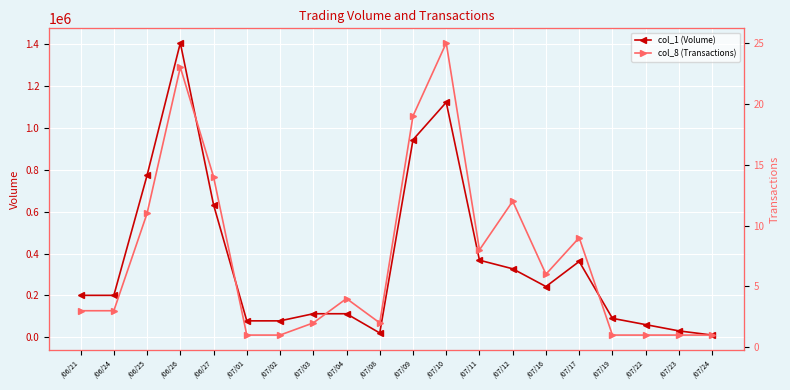

How many categories are shown in the chart?

20